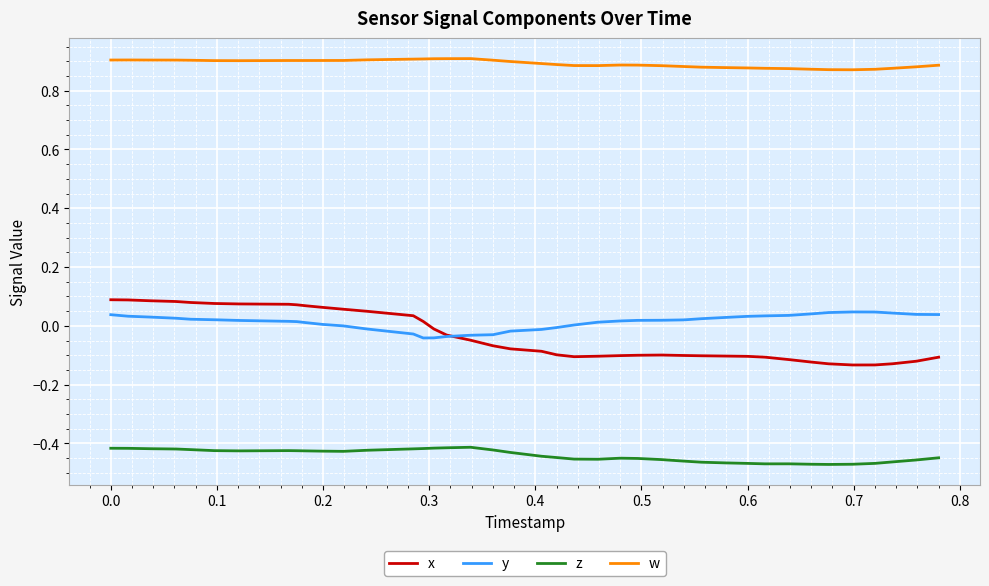

True or false: z and x cross at least once.

False